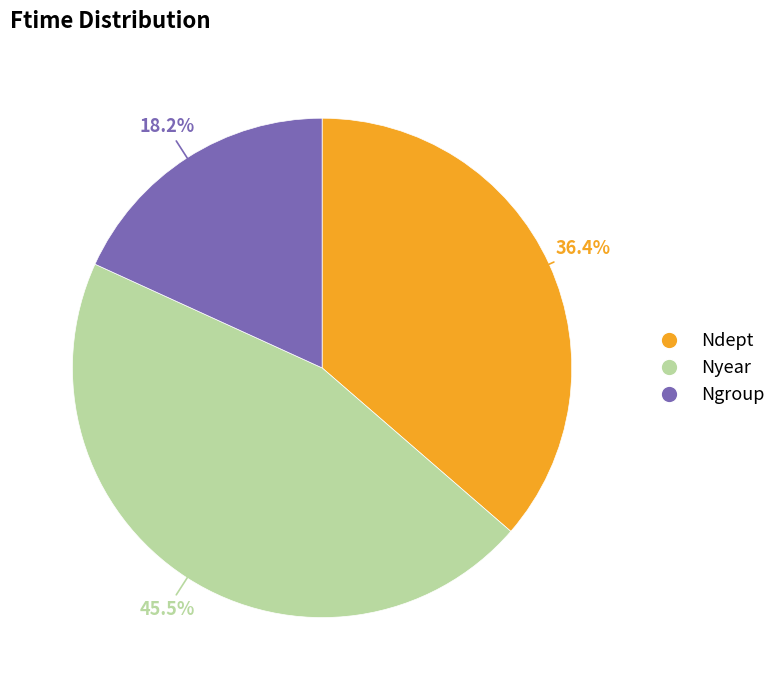

Do Ndept and Ngroup together represent more than half of the pie?

Yes